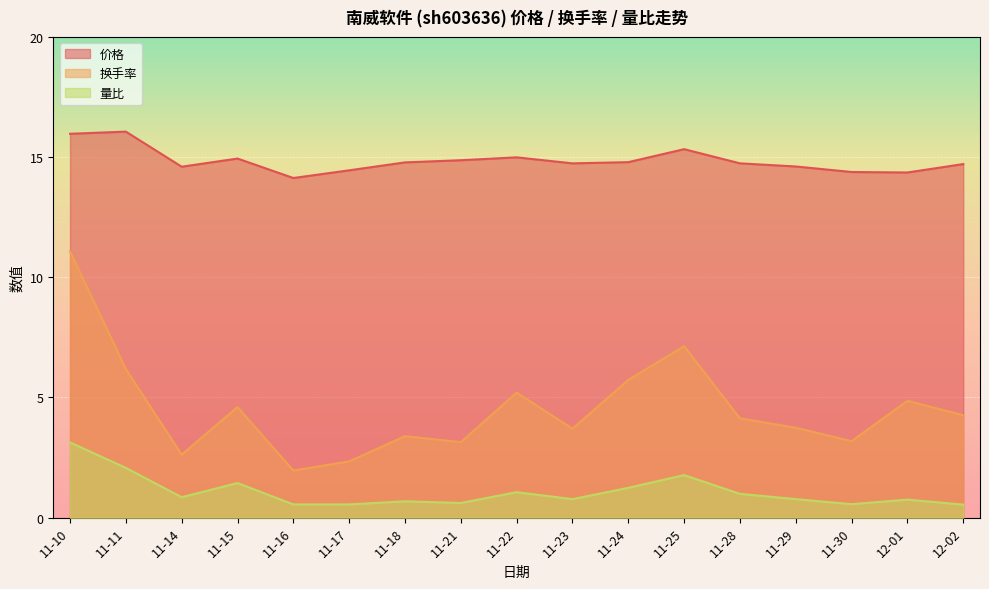

Does the chart display data point markers on the line(s)?

No